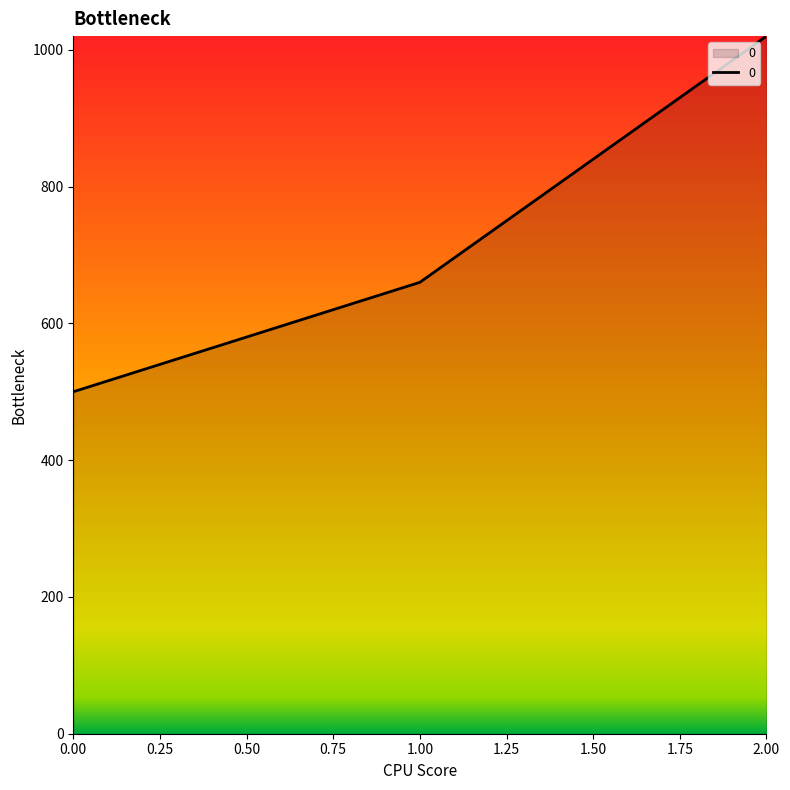

How many distinct data groups are displayed?

1